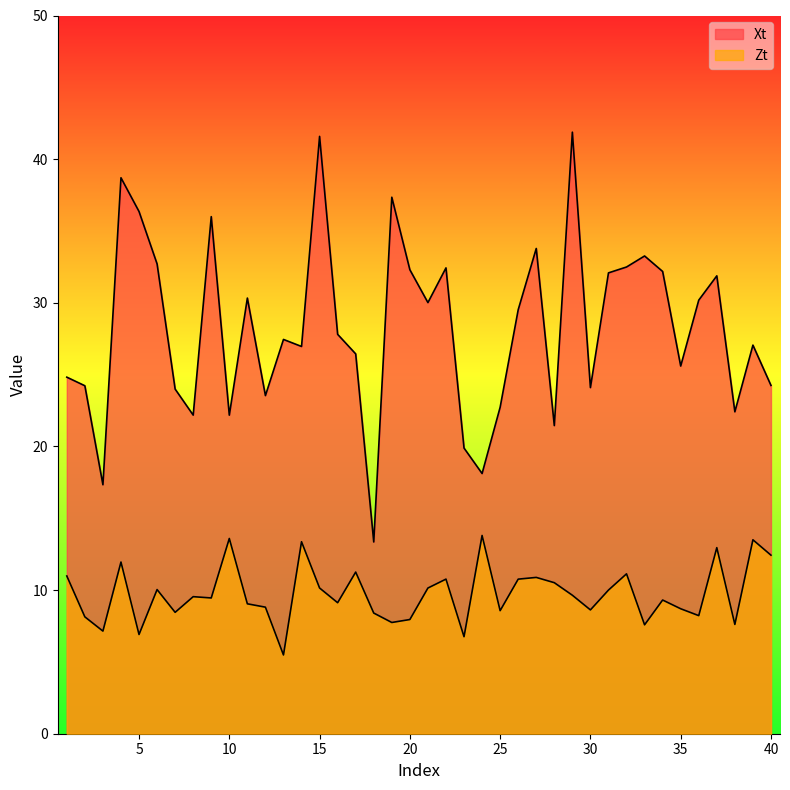

Which series has the largest total across all categories?

Xt